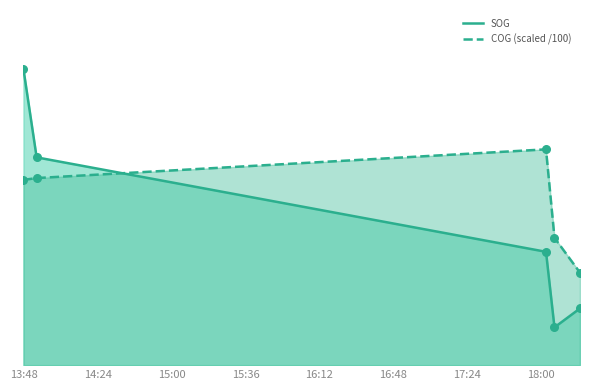

What is the total value across all series at 15:00?

2.6